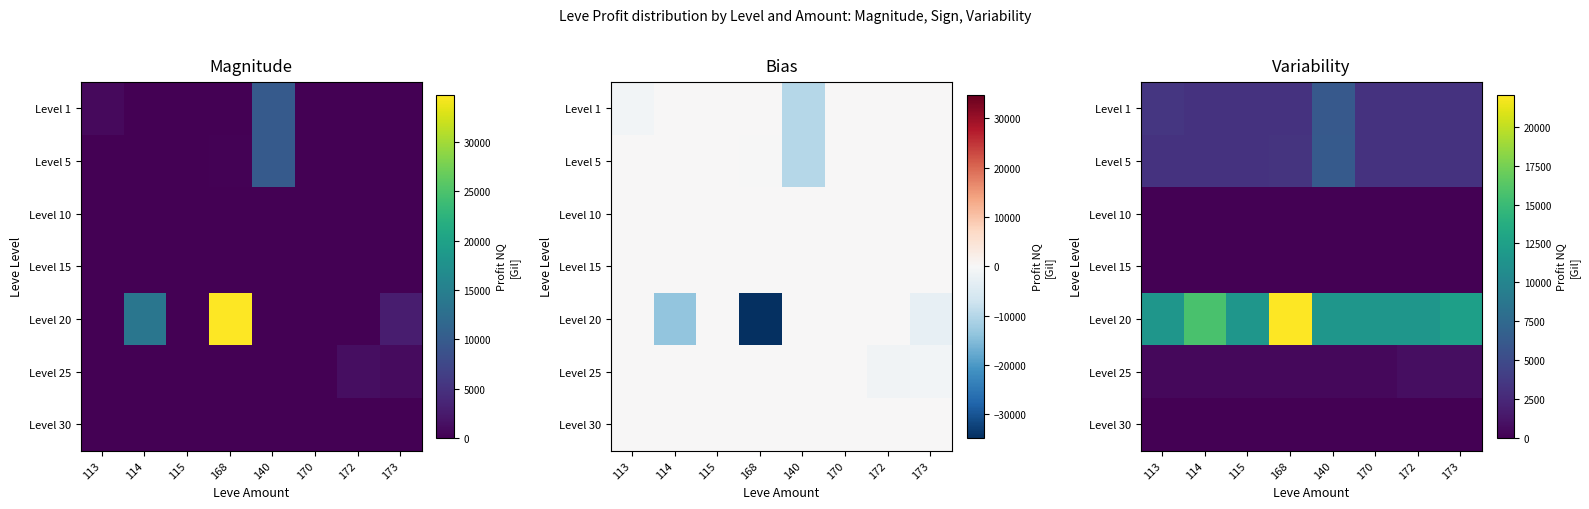

What value does the Level 1 series have at 113?

3513.4